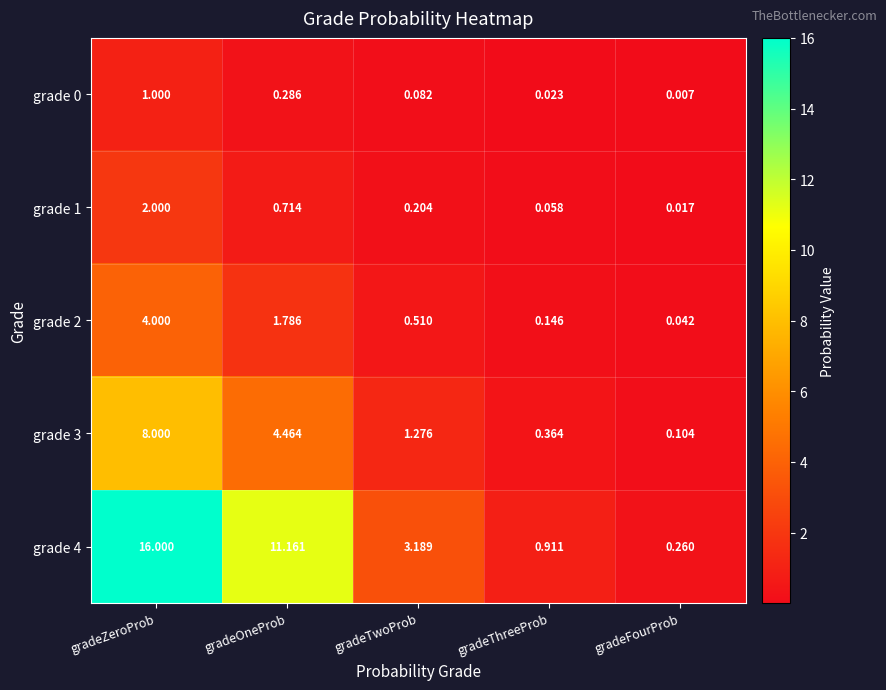

List the labels in order of grade 2 value, largest first.

gradeZeroProb, gradeOneProb, gradeTwoProb, gradeThreeProb, gradeFourProb